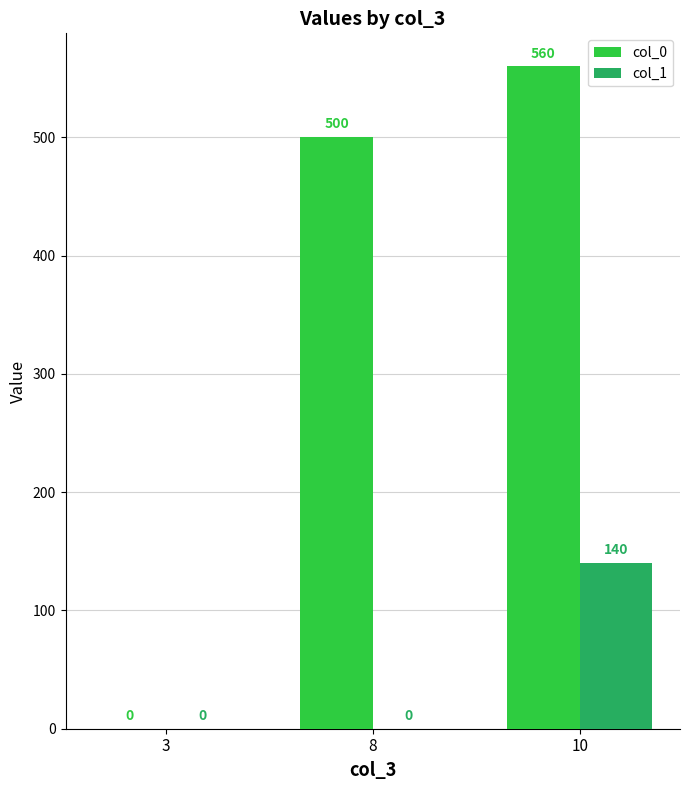

Reading left to right, extract all data points from this chart.

col_0: 3=0	8=500	10=560
col_1: 3=0	8=0	10=140